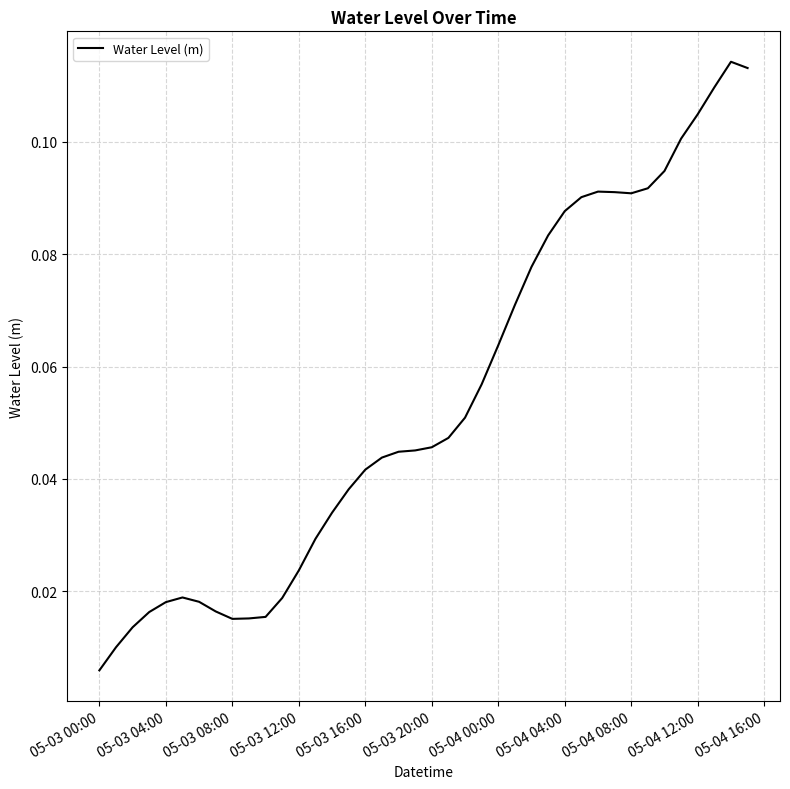

Which label corresponds to the smallest value in the chart?

05-03 00:00